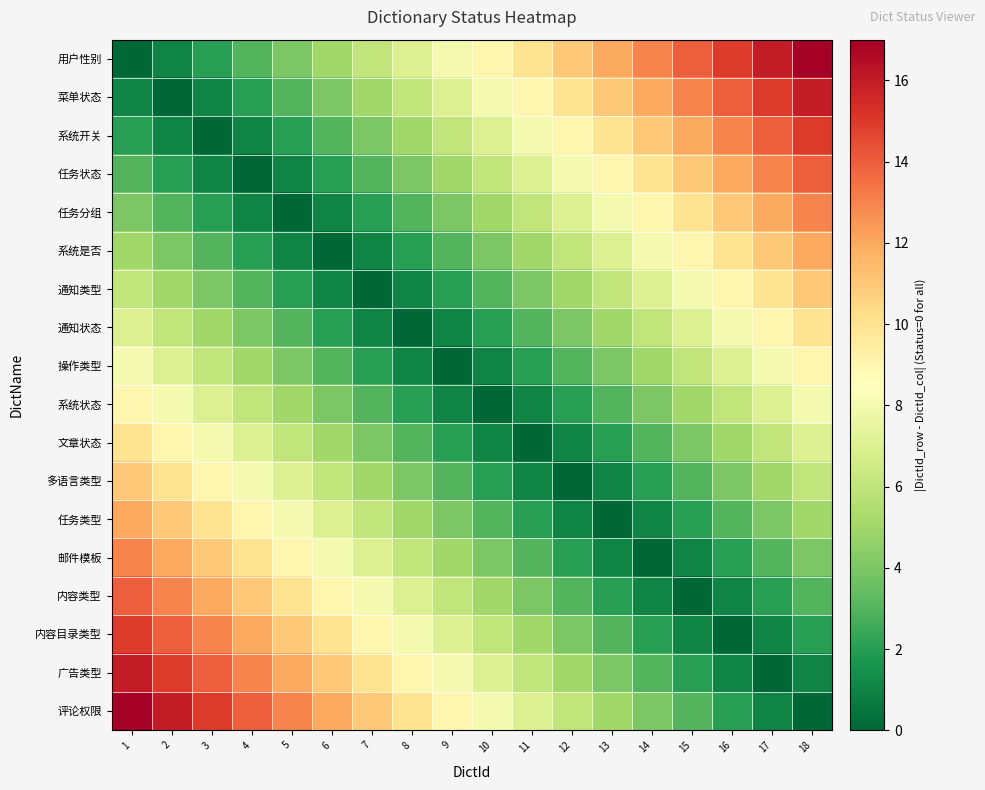

How many categories are shown in the chart?

18